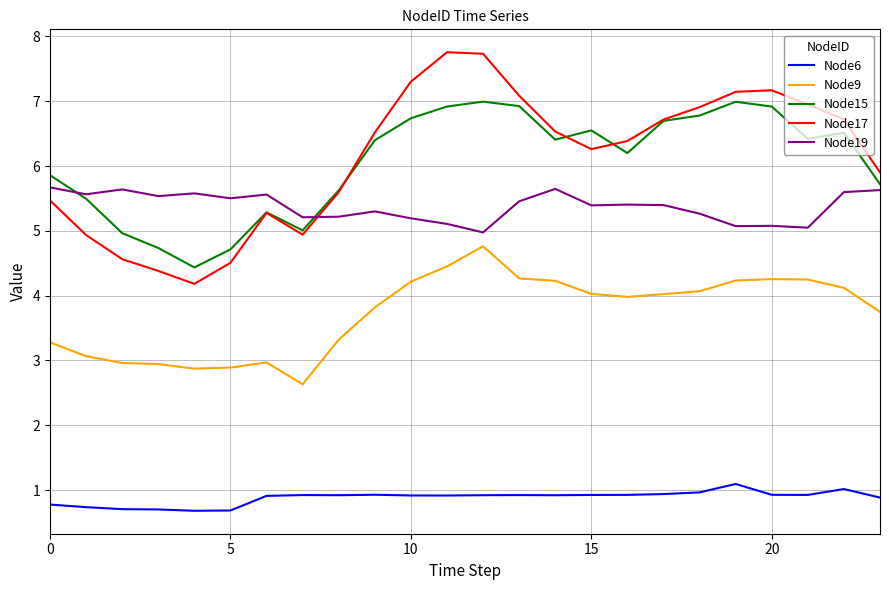

What is the greatest value displayed?

7.8